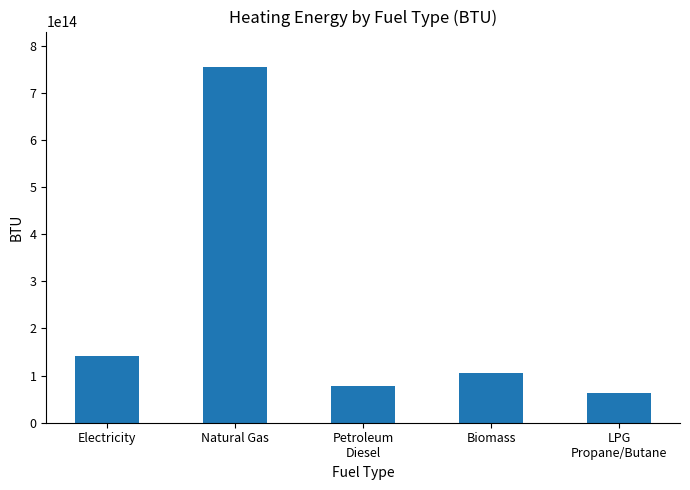

Where is the data nearest to the value 408402364636209?

Electricity